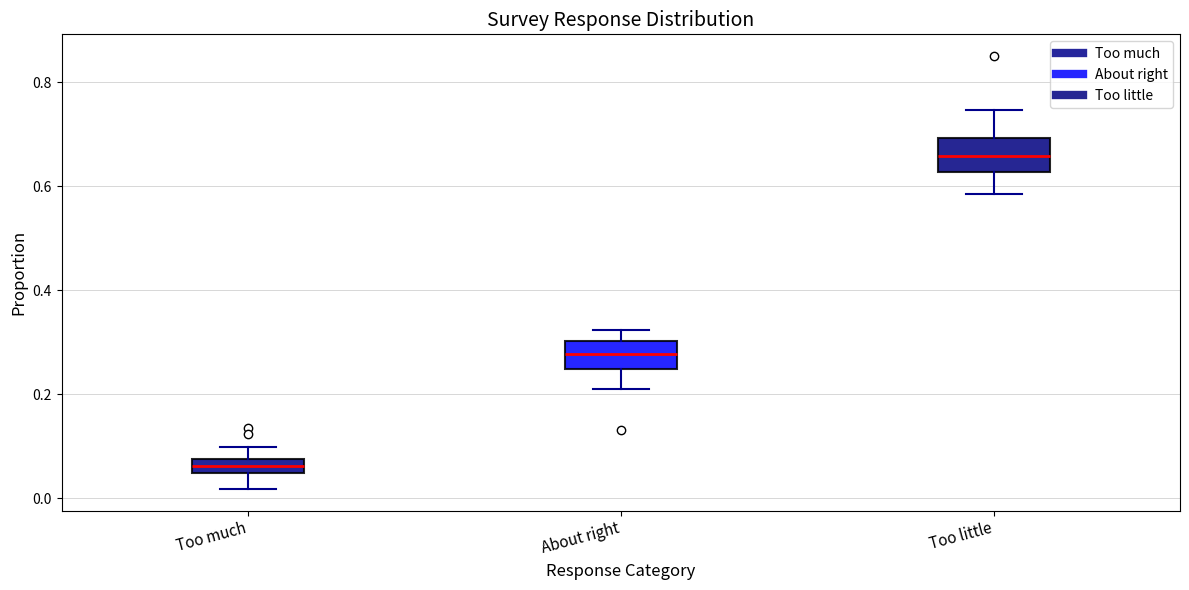

Which box's median line is the highest?

Too little